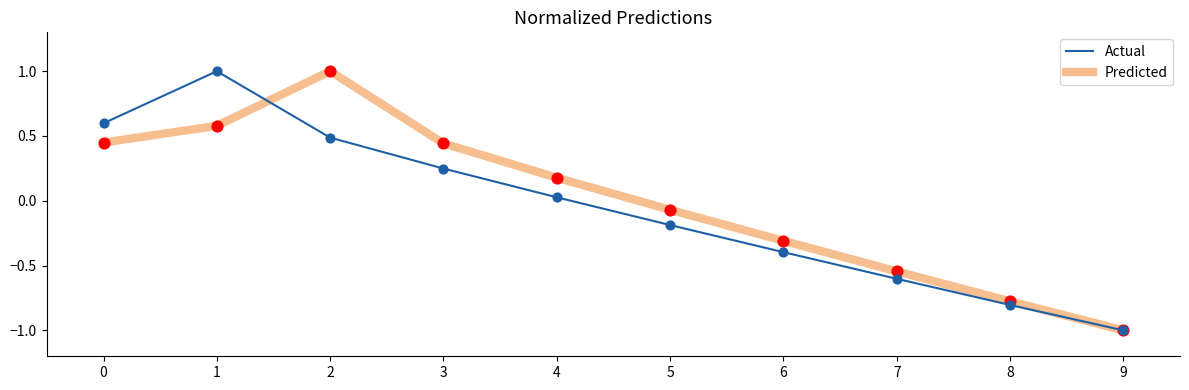

At how many categories does at least one series exceed 0?

5